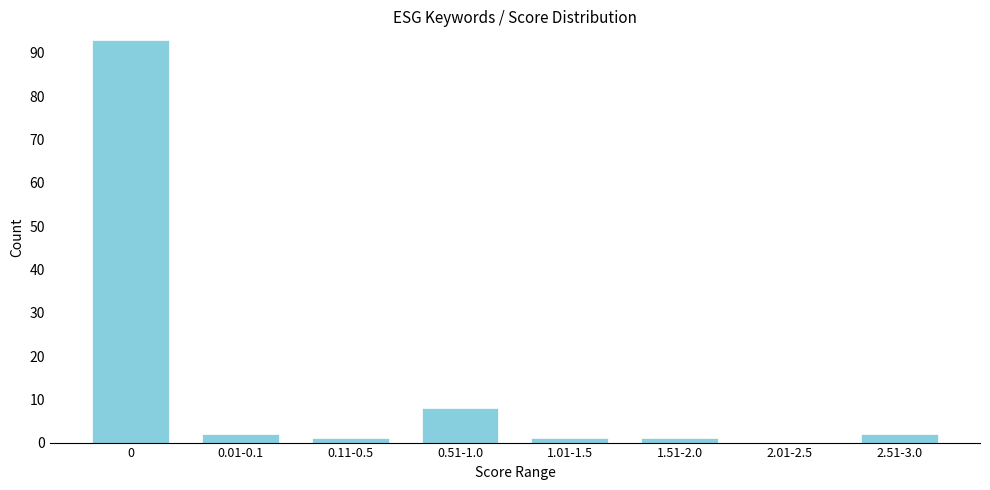

Reading left to right, what are all the values shown in this chart?

0=93	0.01-0.1=2	0.11-0.5=1	0.51-1.0=8	1.01-1.5=1	1.51-2.0=1	2.01-2.5=0	2.51-3.0=2